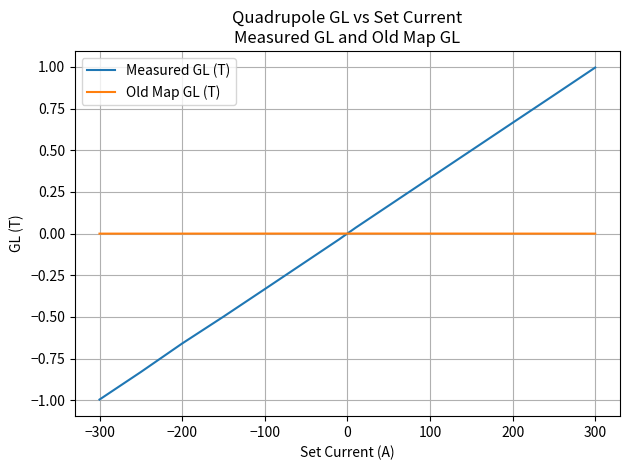

List the series in order of their peak value, lowest first.

Old Map GL (T), Measured GL (T)